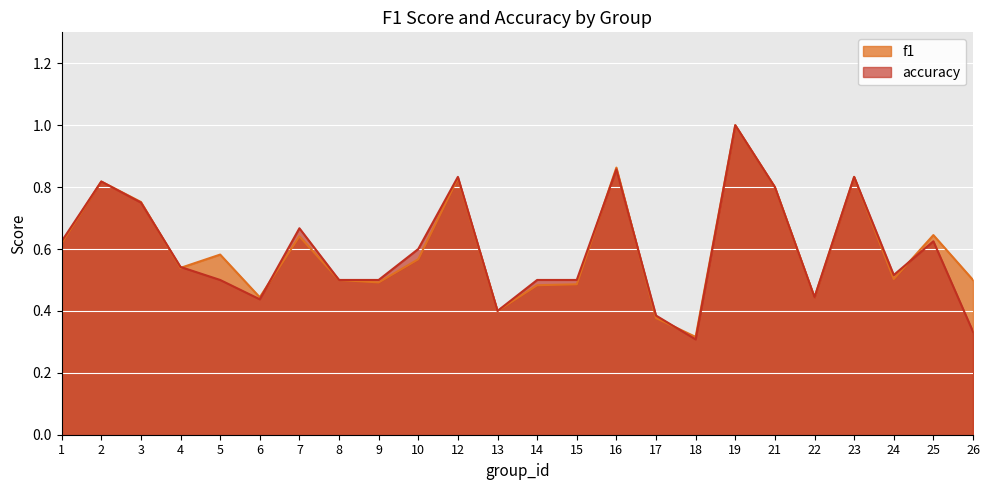

After their last crossing, which series has the higher values: accuracy or f1?

f1